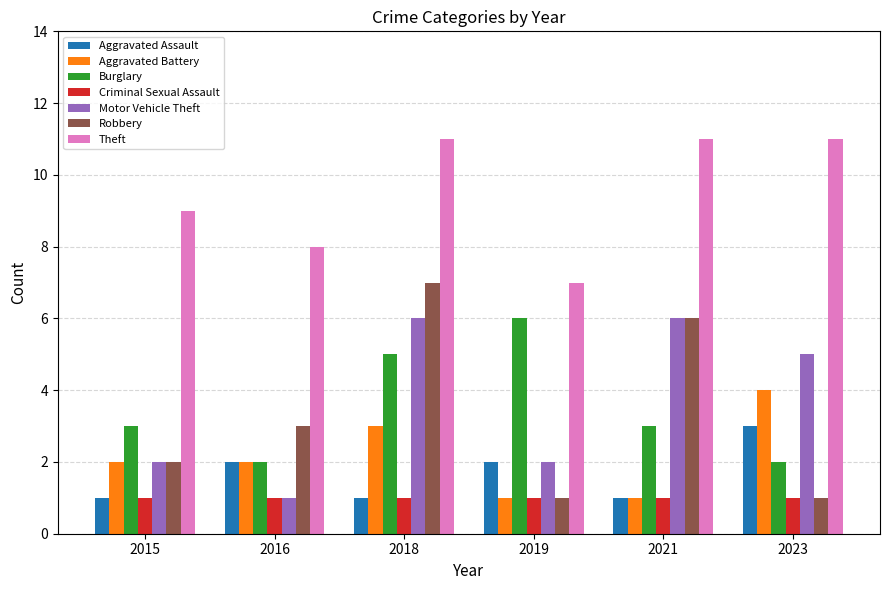

Count the number of data series in this chart.

7